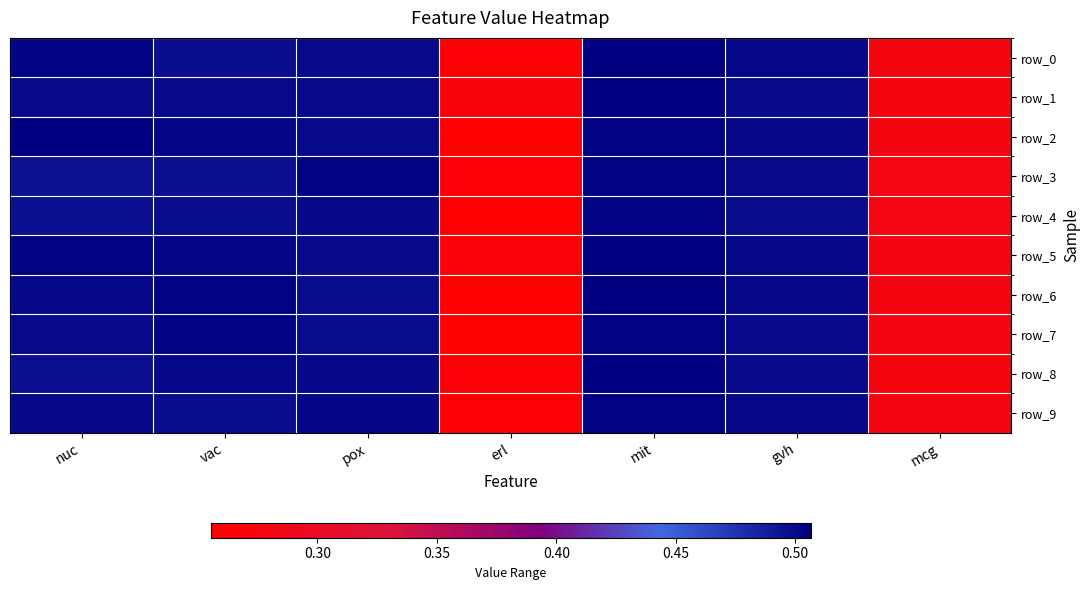

List the labels in order of row_0 value, largest first.

mit, nuc, gvh, pox, vac, mcg, erl